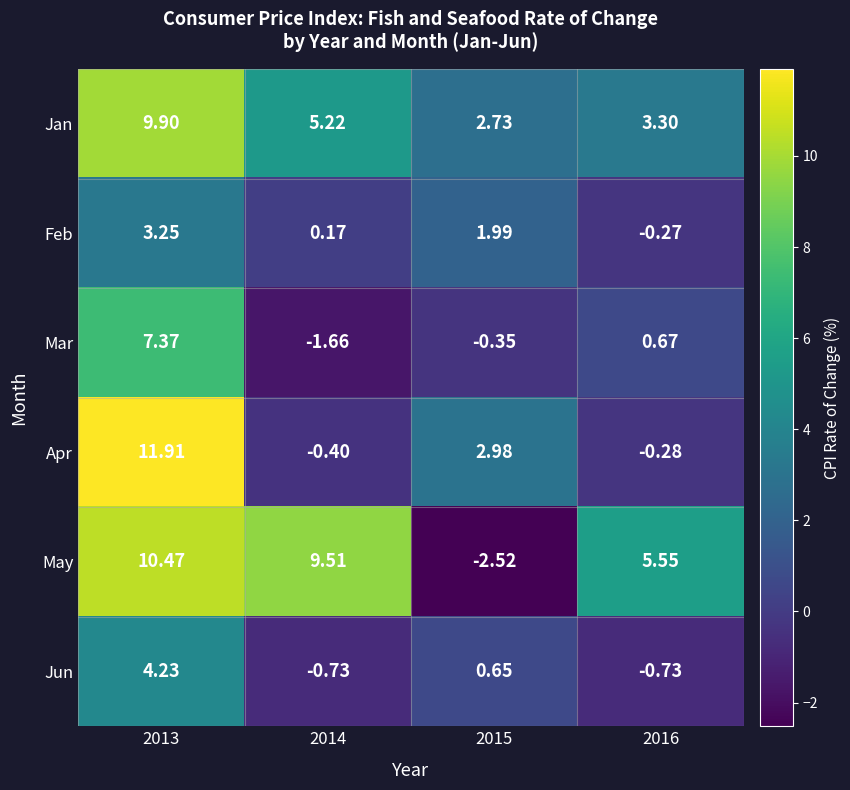

Is the value of Apr at 2014 greater than the value of Mar at 2014?

Yes